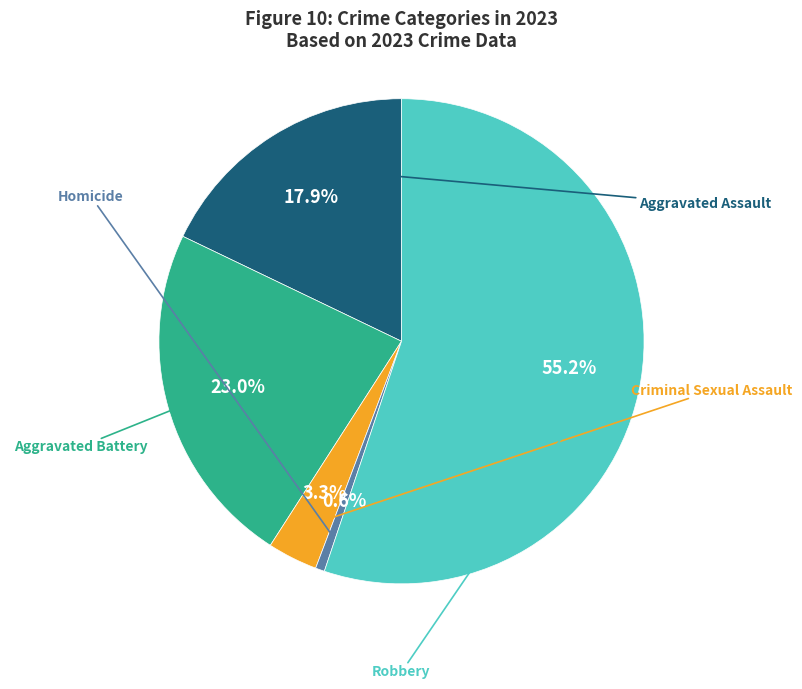

To the nearest percent, what is the difference between the largest and smallest slice percentages?

55%